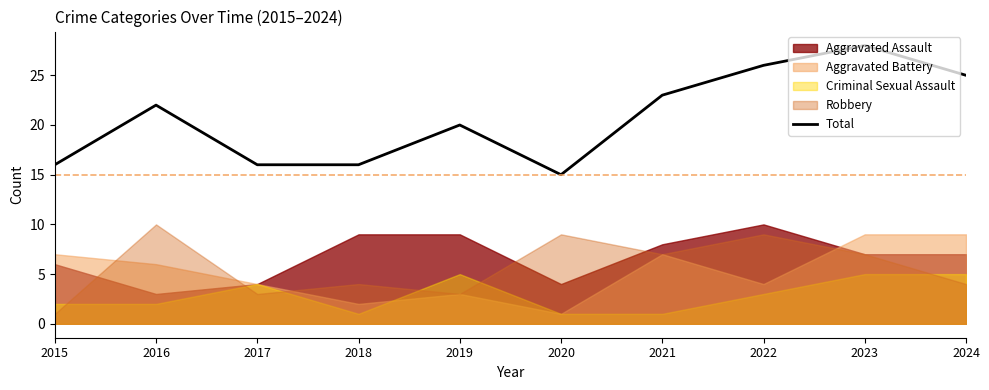

The Total series shows 25 at 2024. True or false?

True